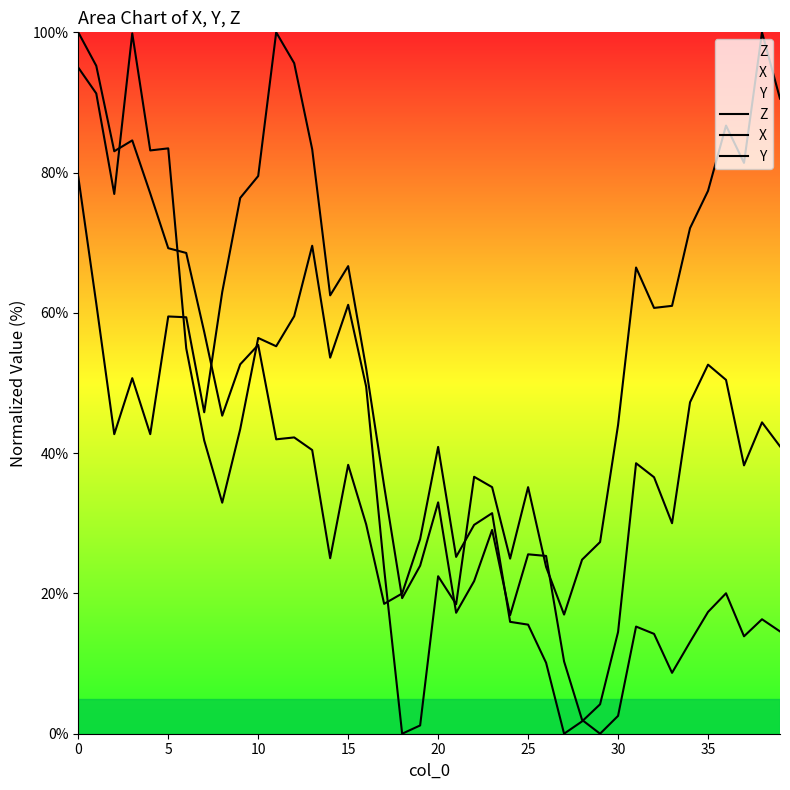

True or false: Y has a value of 29.3 at 36.

False